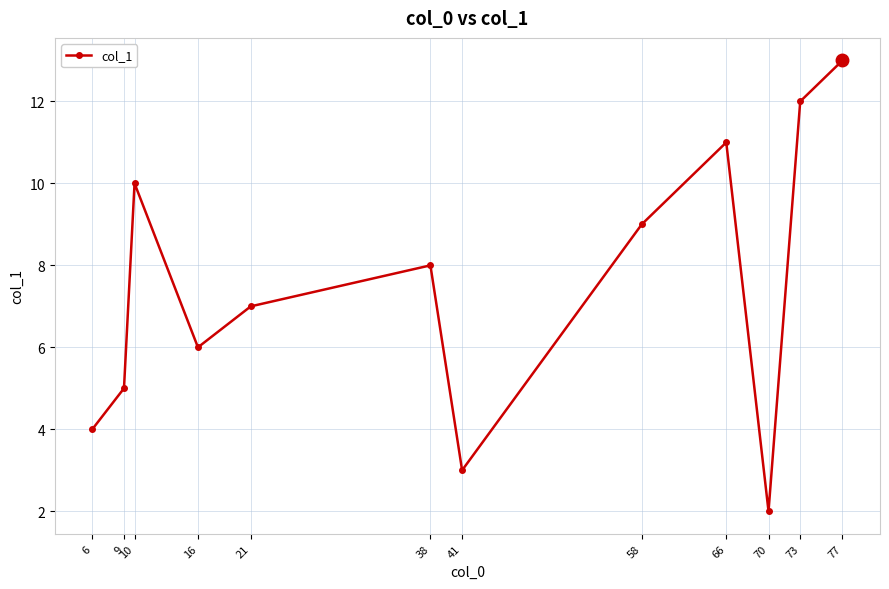

Reading left to right, what are all the values shown in this chart?

4	5	10	6	7	8	3	9	11	2	12	13